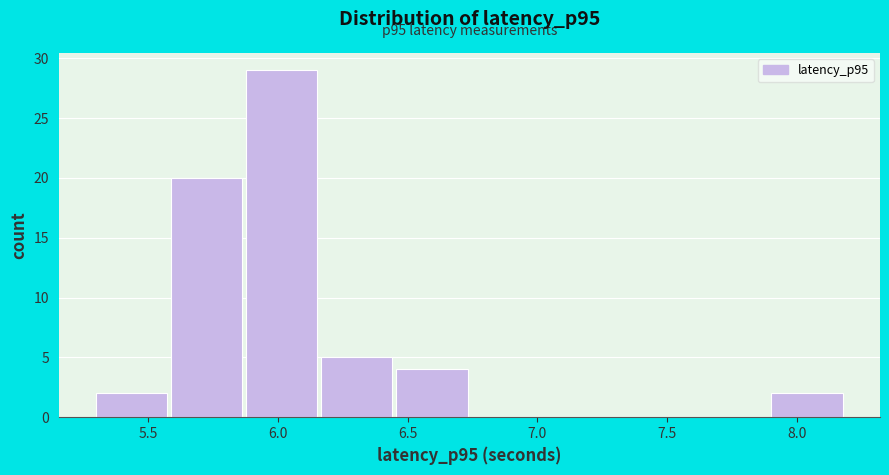

Which range on the x-axis has the tallest bar?

5.90 to 6.15